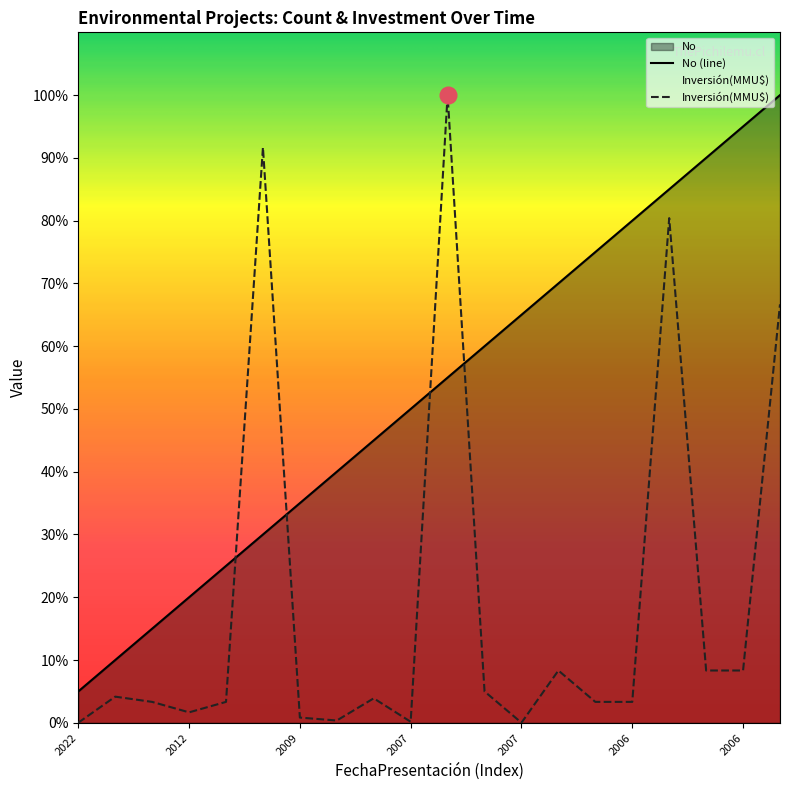

List the labels in order of No value, smallest first.

2022, 2013, 2012, 2012, 2011, 2010, 2009, 2009, 2007, 2007, 2007, 2007, 2007, 2007, 2007, 2006, 2006, 2006, 2006, 2006